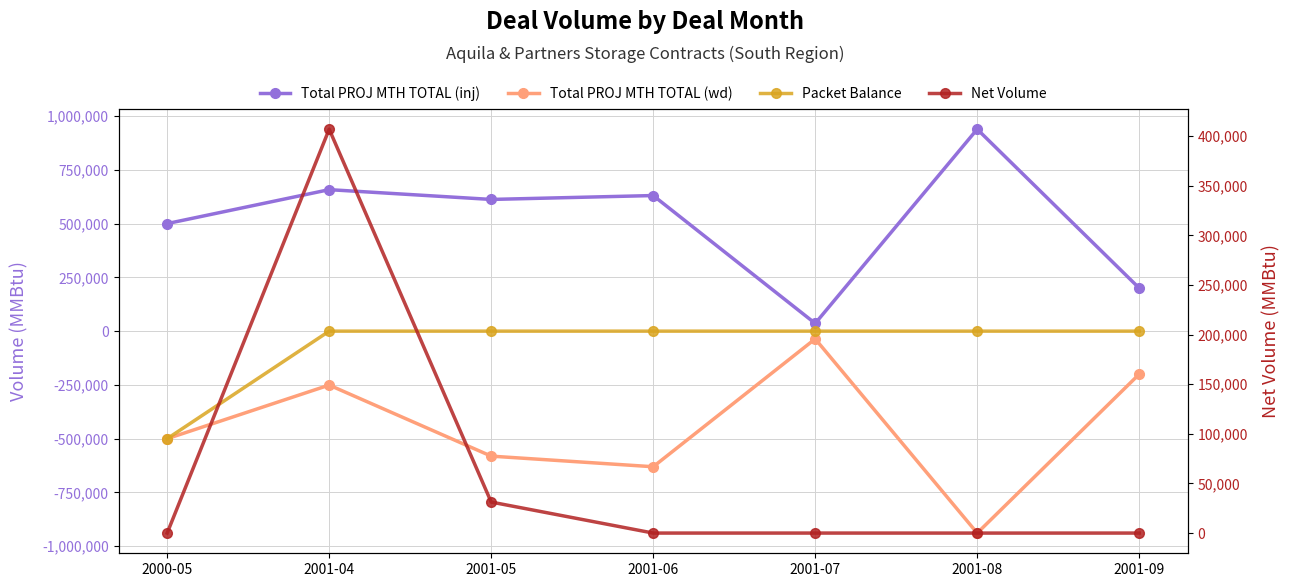

Reading right to left, what are all the values shown in this chart?

Total PROJ MTH TOTAL (inj): 200000	938695	36000	630328	612242	657716	500000
Total PROJ MTH TOTAL (wd): -200000	-938695	-36000	-630328	-580993	-250724	-500000
Packet Balance: 0	0	0	0	0	0	-500000
Net Volume: 0	-15	0	0	31249	406952	0